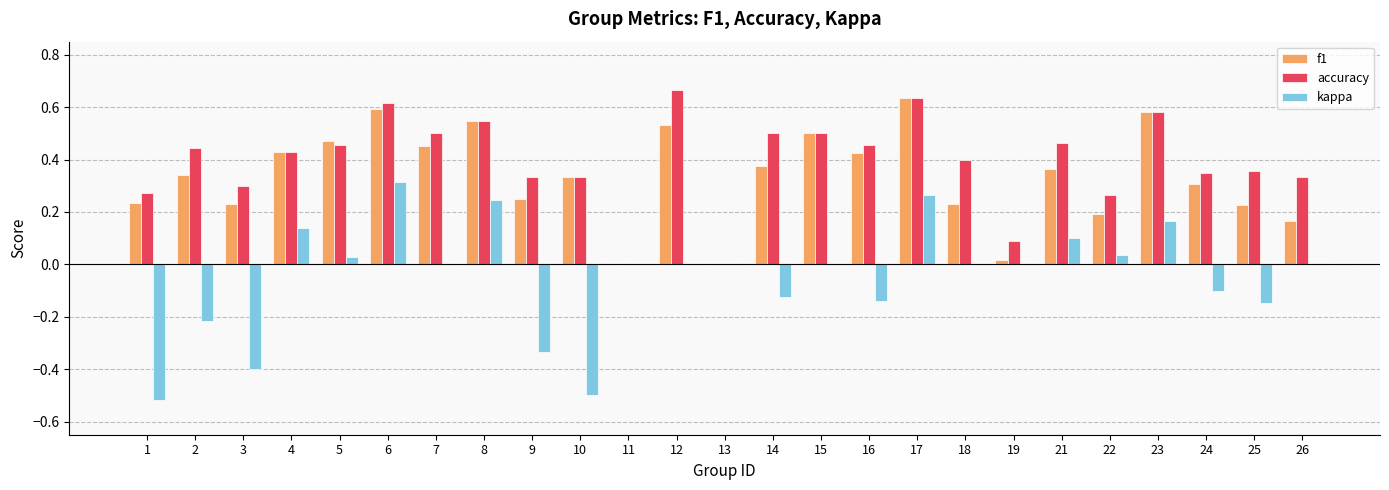

What is the sum of all kappa values?

-1.2